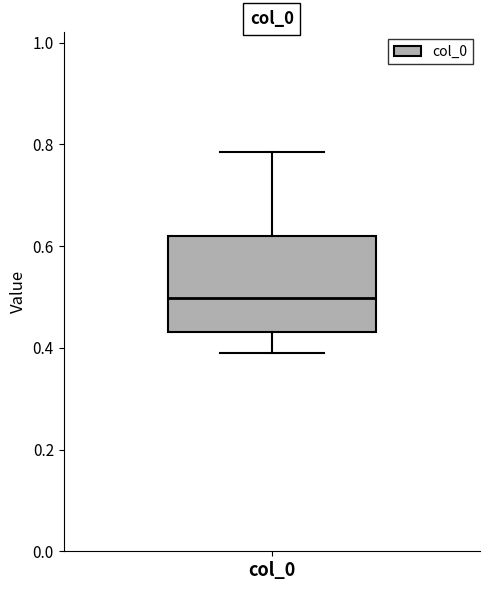

Read this box plot against the y-axis: the position of the median line, the range covered by the box, and the ends of both whiskers. The values are not printed on the chart, so give them approximately, as read against the axis.

median 0.50, box 0.44 to 0.62, whiskers 0.40 to 0.78